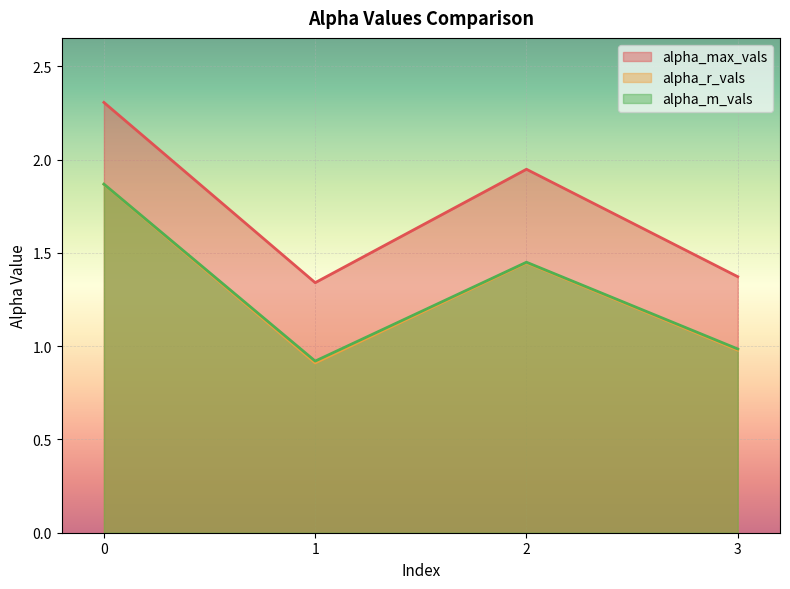

Rank the categories by alpha_max_vals value from lowest to highest.

1, 3, 2, 0